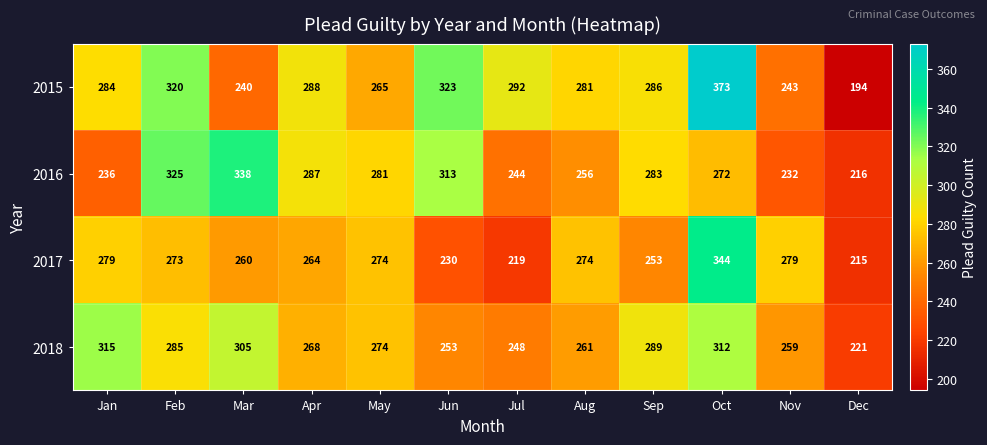

The value of 2017 at Aug is 274. True or false?

True